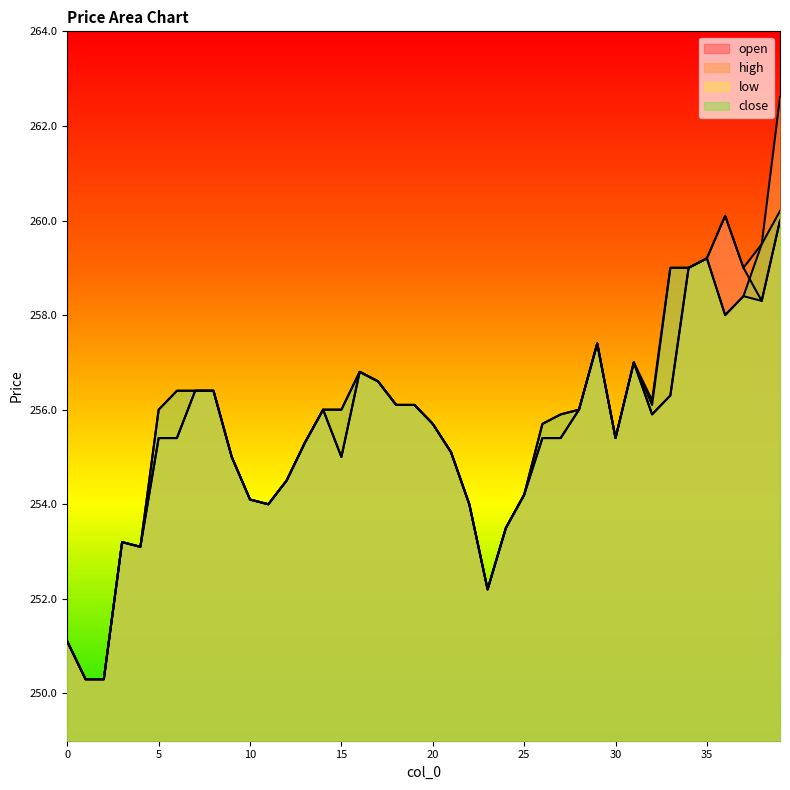

Reading left to right, transcribe all the data shown in this chart.

open: 0=251.1	1=250.3	2=250.3	3=253.2	4=253.1	5=255.4	6=255.4	7=256.4	8=256.4	9=255.0	10=254.1	11=254.0	12=254.5	13=255.3	14=256.0	15=255.0	16=256.8	17=256.6	18=256.1	19=256.1	20=255.7	21=255.1	22=254.0	23=252.2	24=253.5	25=254.2	26=255.4	27=255.4	28=256.0	29=257.4	30=255.4	31=257.0	32=255.9	33=256.3	34=259.0	35=259.2	36=260.1	37=259.0	38=258.3	39=260.0
high: 0=251.1	1=250.3	2=250.3	3=253.2	4=253.1	5=256.0	6=256.4	7=256.4	8=256.4	9=255.0	10=254.1	11=254.0	12=254.5	13=255.3	14=256.0	15=256.0	16=256.8	17=256.6	18=256.1	19=256.1	20=255.7	21=255.1	22=254.0	23=252.2	24=253.5	25=254.2	26=255.7	27=255.9	28=256.0	29=257.4	30=255.4	31=257.0	32=256.2	33=259.0	34=259.0	35=259.2	36=260.1	37=259.0	38=259.5	39=262.6
low: 0=251.1	1=250.3	2=250.3	3=253.2	4=253.1	5=255.4	6=255.4	7=256.4	8=256.4	9=255.0	10=254.1	11=254.0	12=254.5	13=255.3	14=256.0	15=255.0	16=256.8	17=256.6	18=256.1	19=256.1	20=255.7	21=255.1	22=254.0	23=252.2	24=253.5	25=254.2	26=255.4	27=255.4	28=256.0	29=257.4	30=255.4	31=257.0	32=255.9	33=256.3	34=259.0	35=259.2	36=258.0	37=258.4	38=258.3	39=260.0
close: 0=251.1	1=250.3	2=250.3	3=253.2	4=253.1	5=256.0	6=256.4	7=256.4	8=256.4	9=255.0	10=254.1	11=254.0	12=254.5	13=255.3	14=256.0	15=256.0	16=256.8	17=256.6	18=256.1	19=256.1	20=255.7	21=255.1	22=254.0	23=252.2	24=253.5	25=254.2	26=255.7	27=255.9	28=256.0	29=257.4	30=255.4	31=257.0	32=256.1	33=259.0	34=259.0	35=259.2	36=258.0	37=258.4	38=259.5	39=260.2